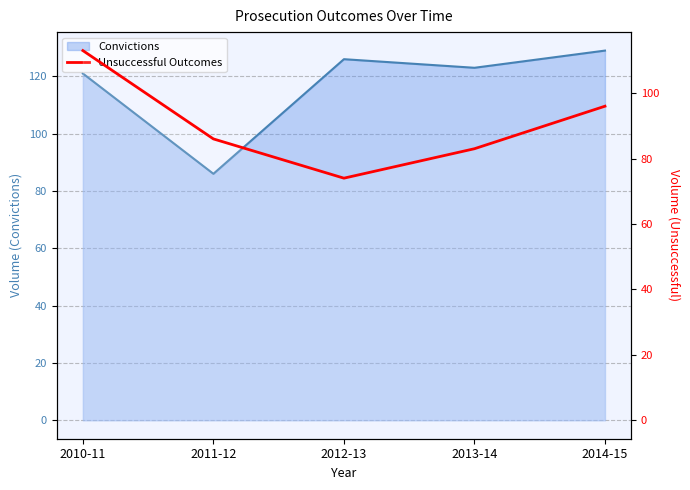

Where is the data nearest to the value 93?

2014-15